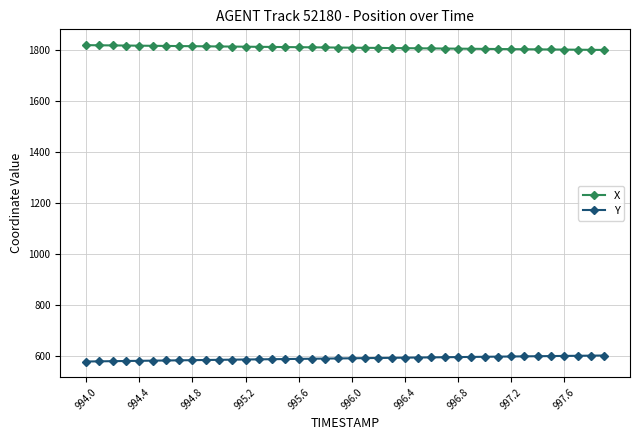

At how many categories does at least one series exceed 1574?

40